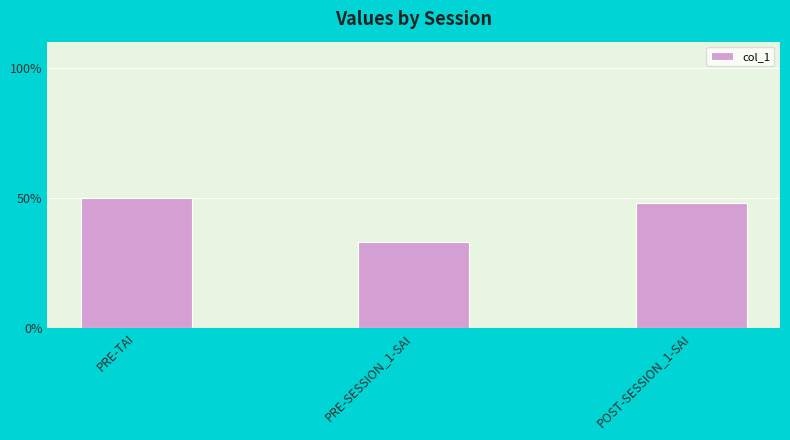

What is the label of the 1st bar from the right?

POST-SESSION_1-SAI